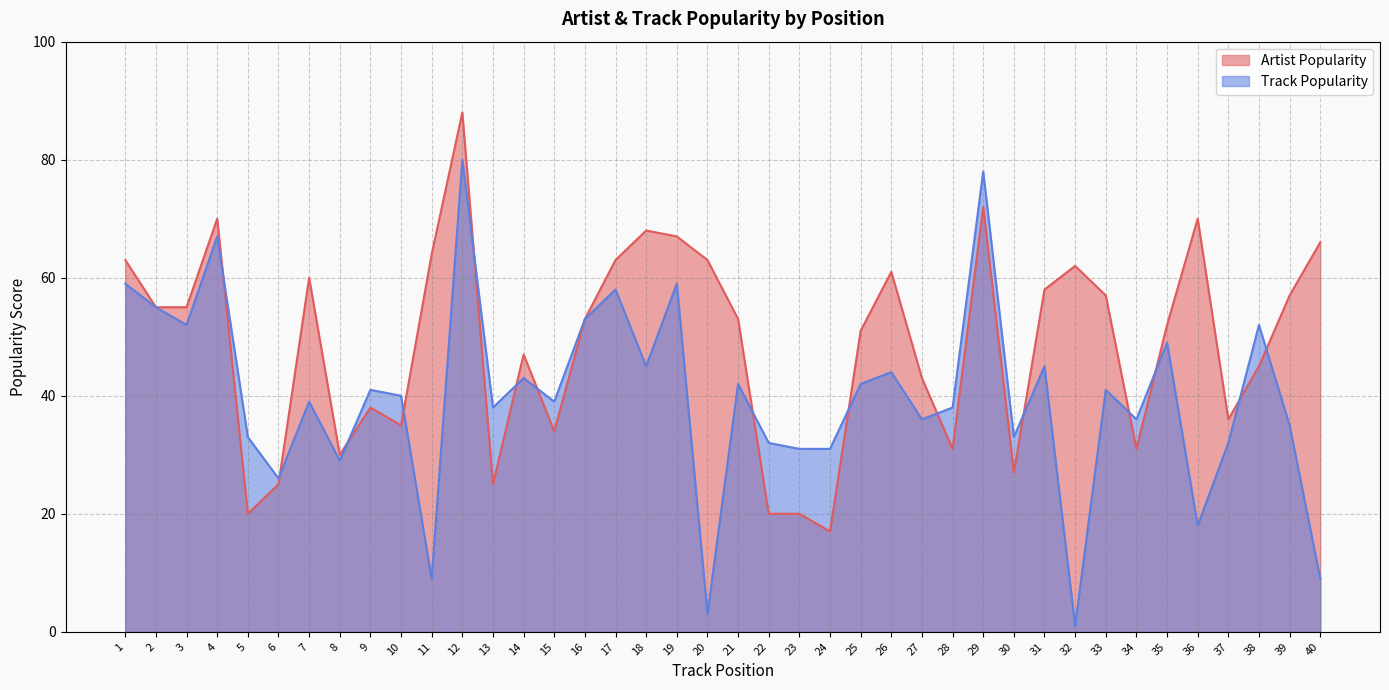

What is the difference between the Track Popularity values at 25 and 37?

10